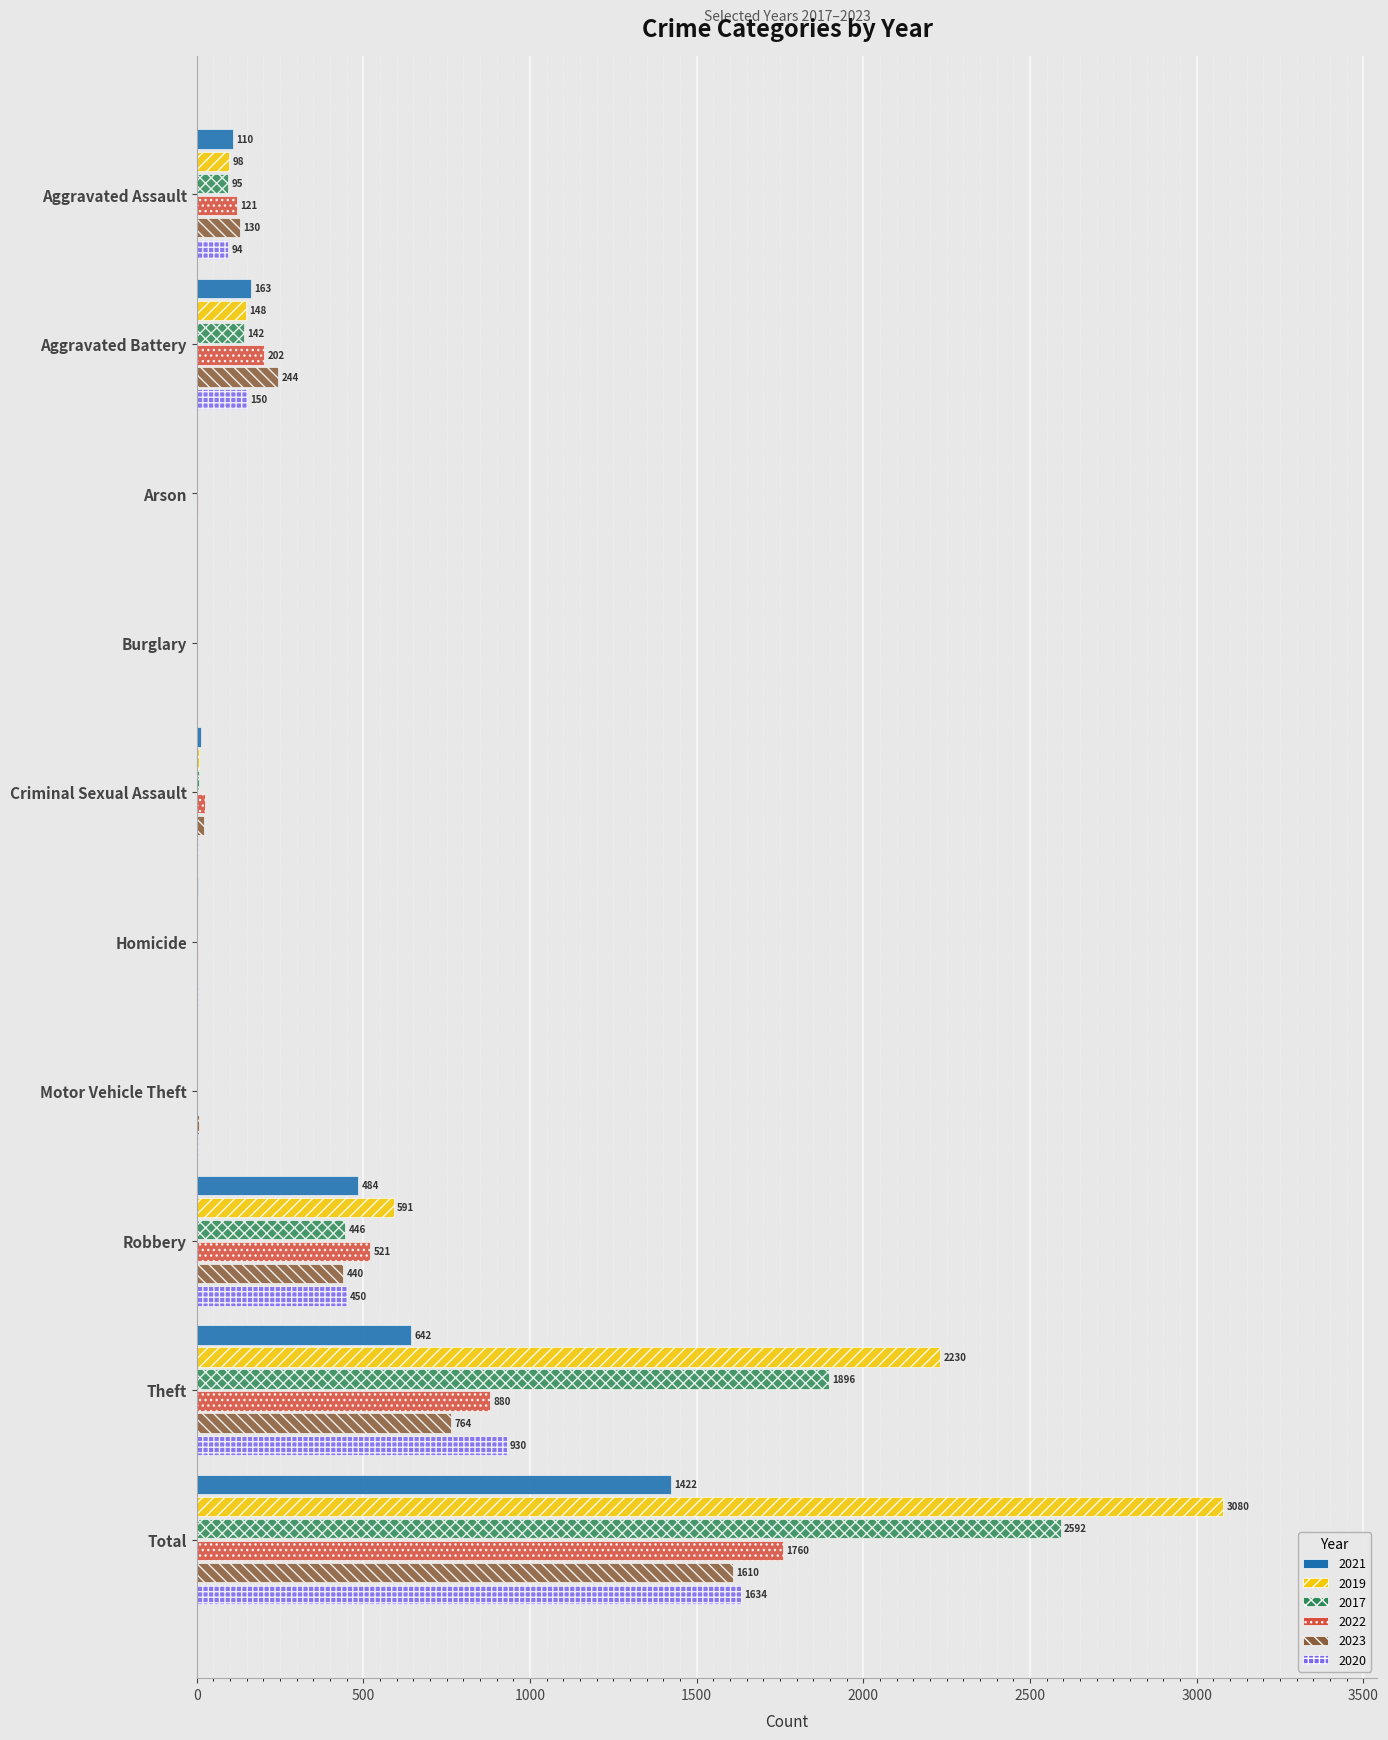

What is the sum of the 2021 values at Aggravated Assault and Homicide?

114